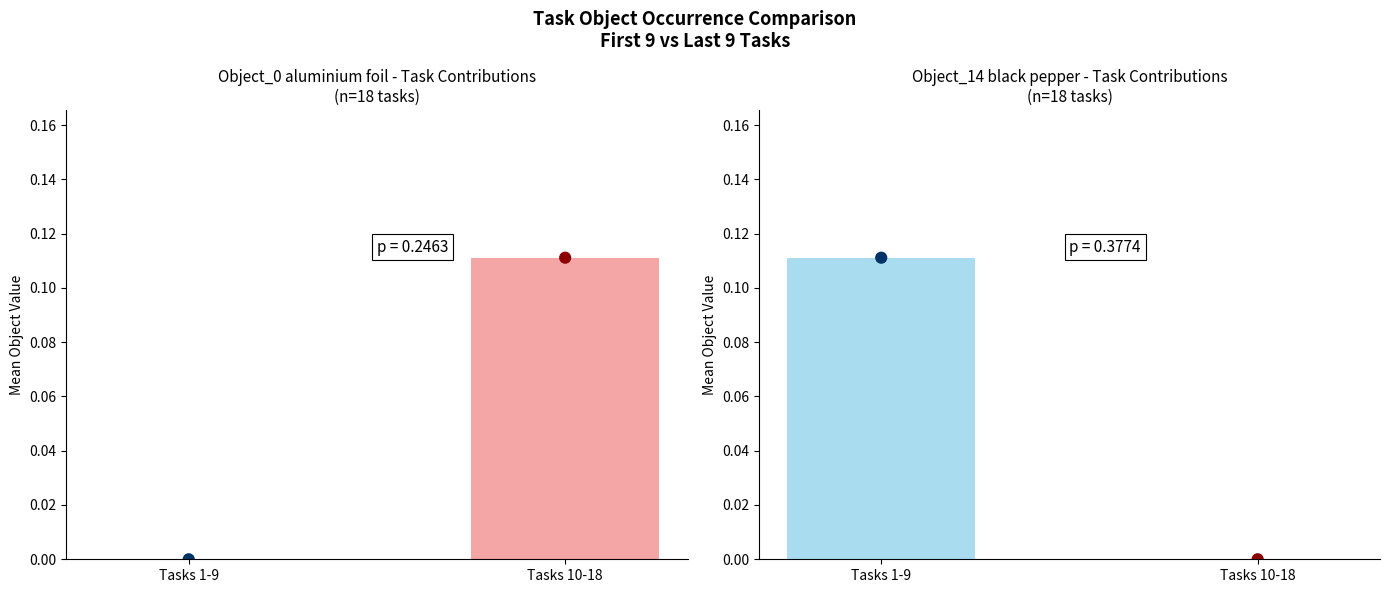

Which series contains the lowest Y value?

Object_0_aluminium foil